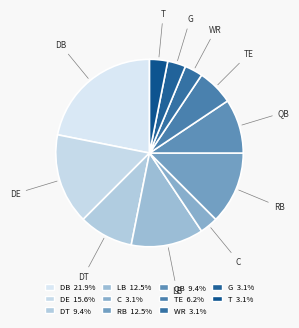

What is the largest slice in the pie chart?

DB